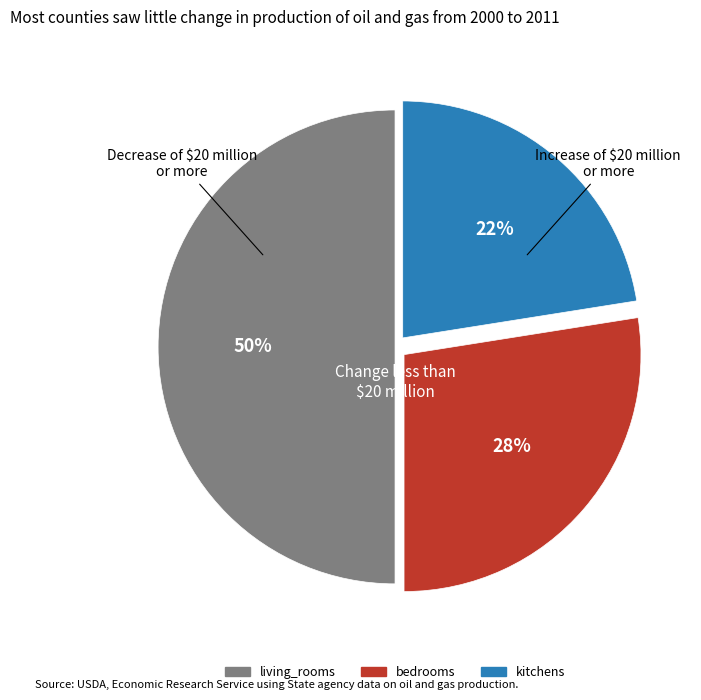

What is the largest slice in the pie chart?

living_rooms